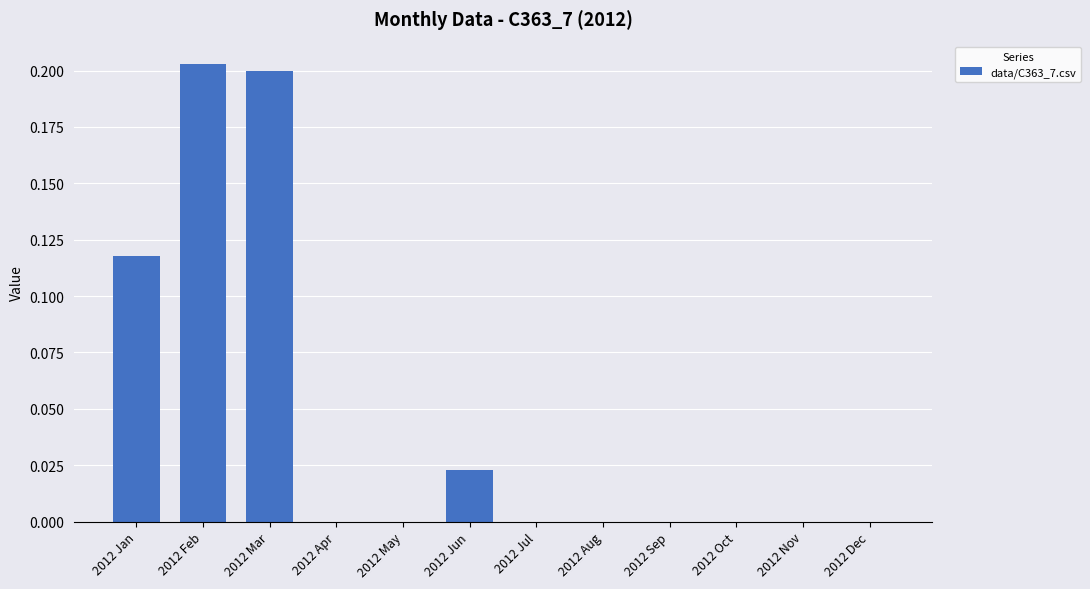

The chart shows a value of -0.1 at 2012 Dec. True or false?

False